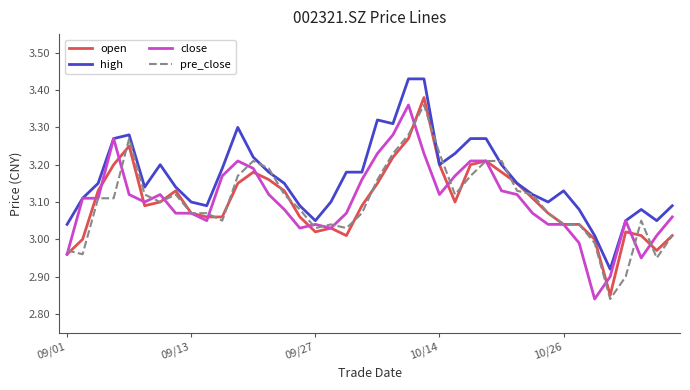

At how many categories does at least one series exceed 2?

40